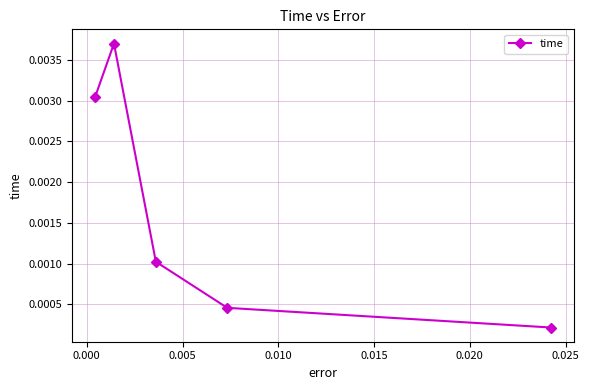

How many series are shown in this chart?

1